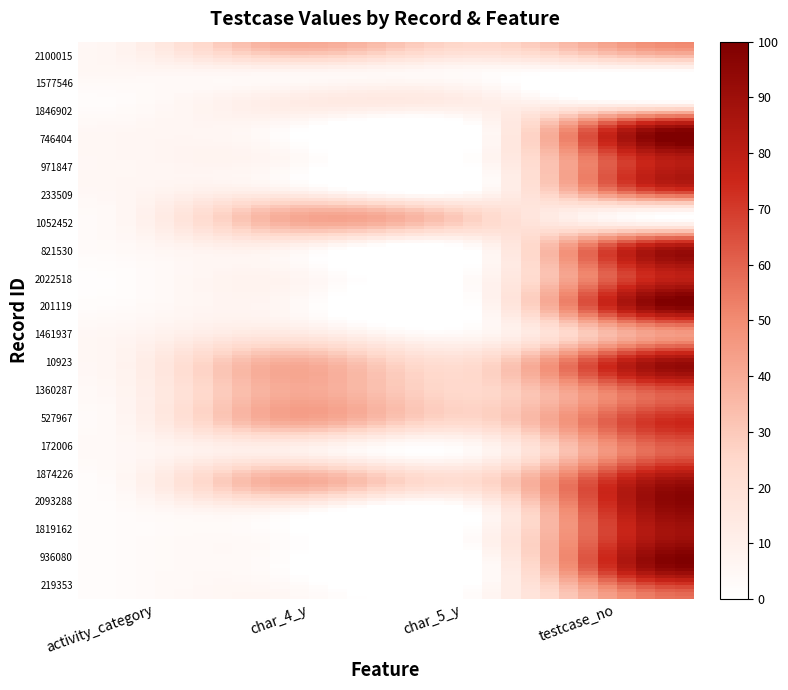

Reading left to right, what are all the values shown in this chart?

2100015: activity_category=5	char_4_y=40	char_5_y=25	testcase_no=51
1577546: activity_category=5	char_4_y=6	char_5_y=3	testcase_no=0
1846902: activity_category=2	char_4_y=12	char_5_y=11	testcase_no=0
746404: activity_category=5	char_4_y=2	char_5_y=3	testcase_no=99
971847: activity_category=5	char_4_y=5	char_5_y=5	testcase_no=82
233509: activity_category=5	char_4_y=7	char_5_y=3	testcase_no=76
1052452: activity_category=3	char_4_y=40	char_5_y=25	testcase_no=0
821530: activity_category=3	char_4_y=9	char_5_y=6	testcase_no=87
2022518: activity_category=1	char_4_y=7	char_5_y=6	testcase_no=79
201119: activity_category=2	char_4_y=5	char_5_y=5	testcase_no=100
1461937: activity_category=5	char_4_y=15	char_5_y=6	testcase_no=45
10923: activity_category=5	char_4_y=40	char_5_y=25	testcase_no=93
1360287: activity_category=4	char_4_y=40	char_5_y=25	testcase_no=62
527967: activity_category=3	char_4_y=40	char_5_y=25	testcase_no=75
172006: activity_category=4	char_4_y=10	char_5_y=6	testcase_no=61
1874226: activity_category=2	char_4_y=40	char_5_y=25	testcase_no=90
2093288: activity_category=2	char_4_y=7	char_5_y=6	testcase_no=95
1819162: activity_category=2	char_4_y=2	char_5_y=7	testcase_no=90
936080: activity_category=2	char_4_y=1	char_5_y=1	testcase_no=97
219353: activity_category=2	char_4_y=5	char_5_y=5	testcase_no=57